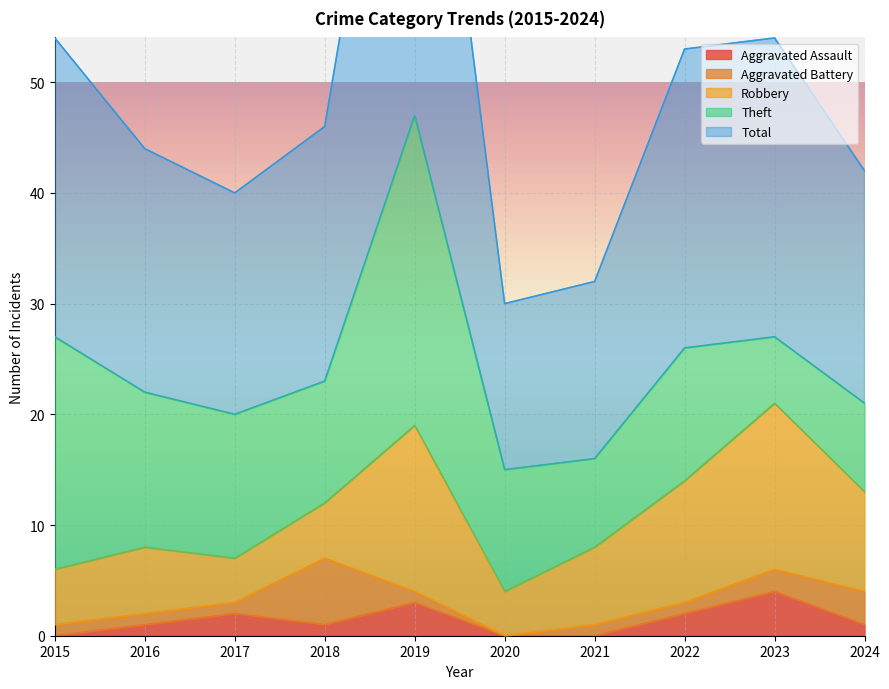

Where is the first local minimum for Theft?

2018